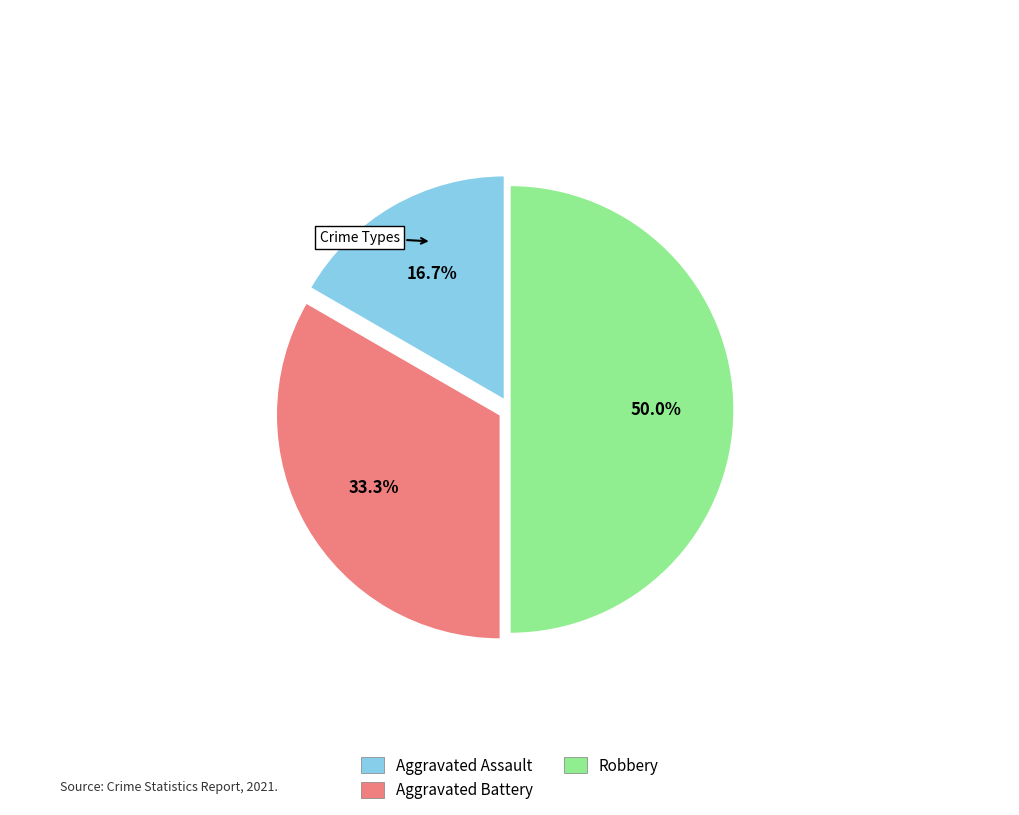

Rank the categories by value from lowest to highest.

Aggravated Assault, Aggravated Battery, Robbery